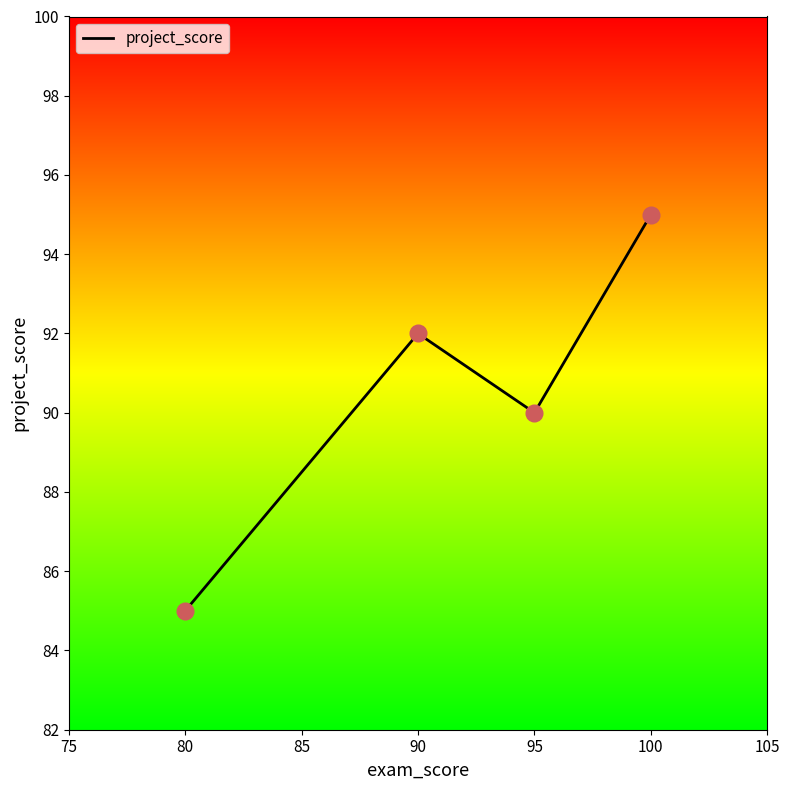

What is the change in value from 80 to 90?

+7